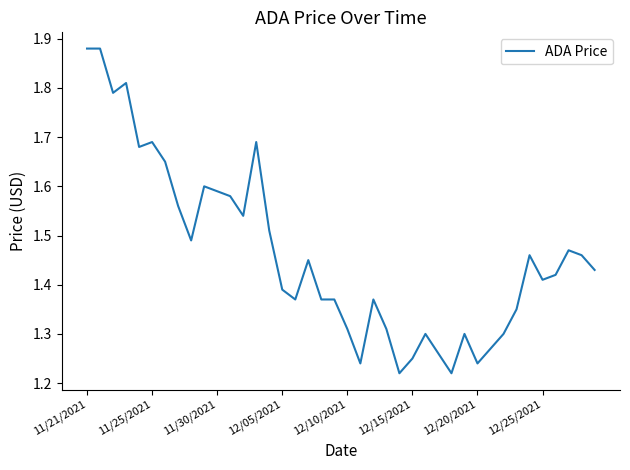

What is the difference between the maximum and minimum values?

0.7